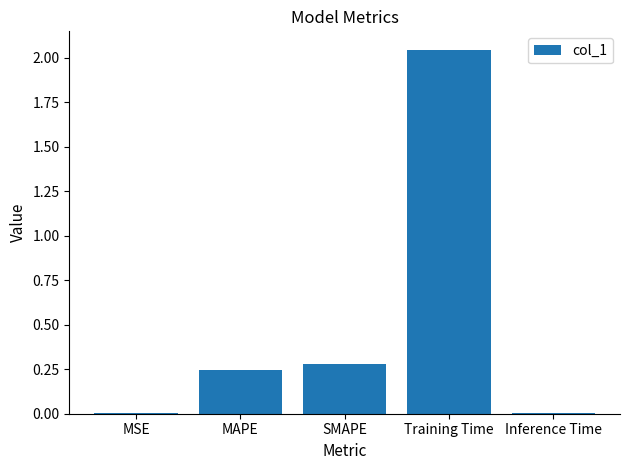

What is the sum of the values at Training Time and Inference Time?

2.1